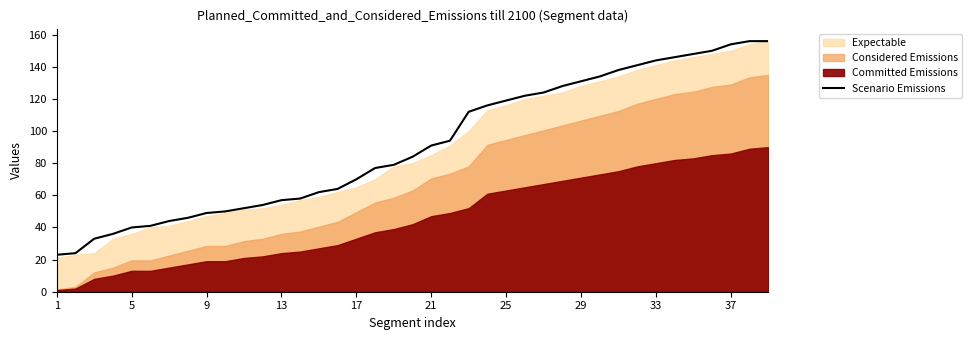

What is the minimum value for Scenario Emissions?

23